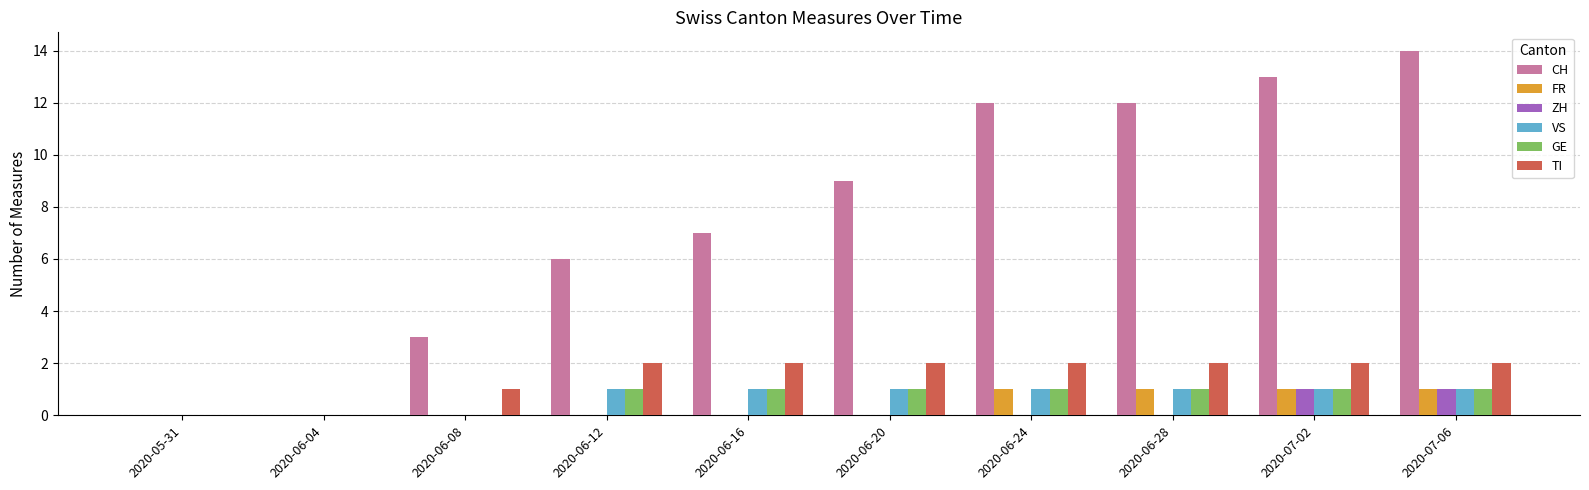

Which series has the largest total across all categories?

CH